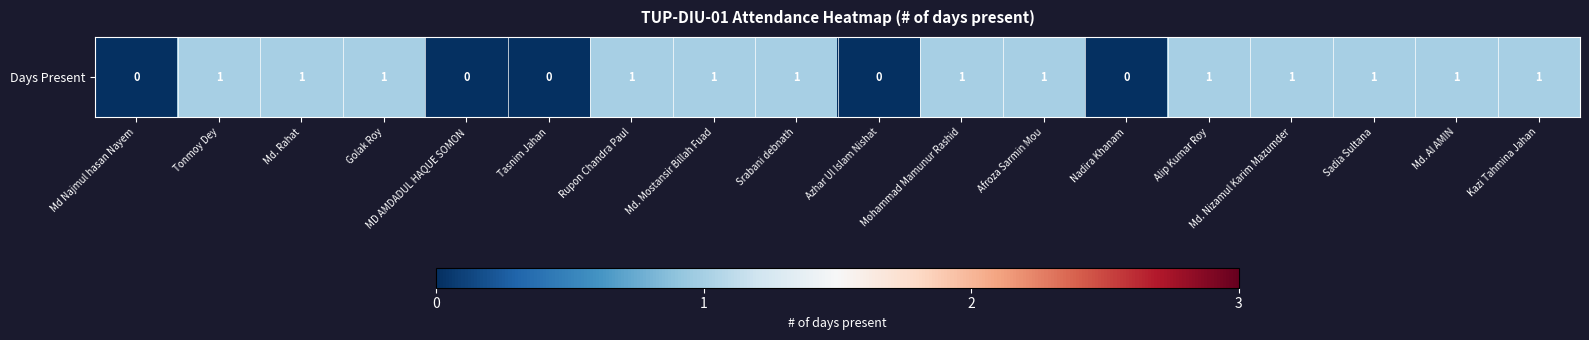

At which category does the chart reach its peak across all series?

Tonmoy Dey